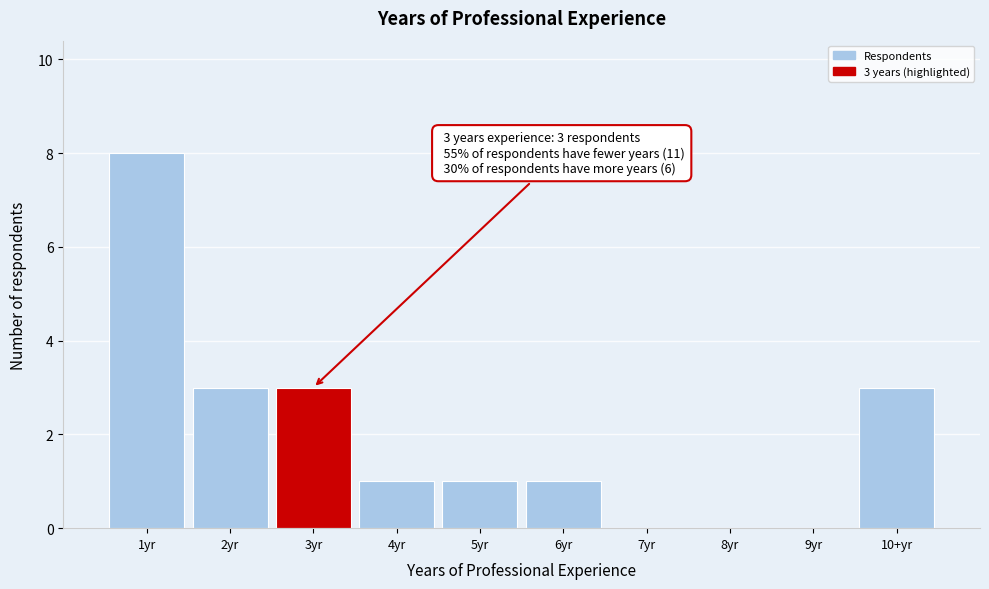

Reading right to left, transcribe all the data shown in this chart.

10+yr=3	9yr=0	8yr=0	7yr=0	6yr=1	5yr=1	4yr=1	3yr=3	2yr=3	1yr=8